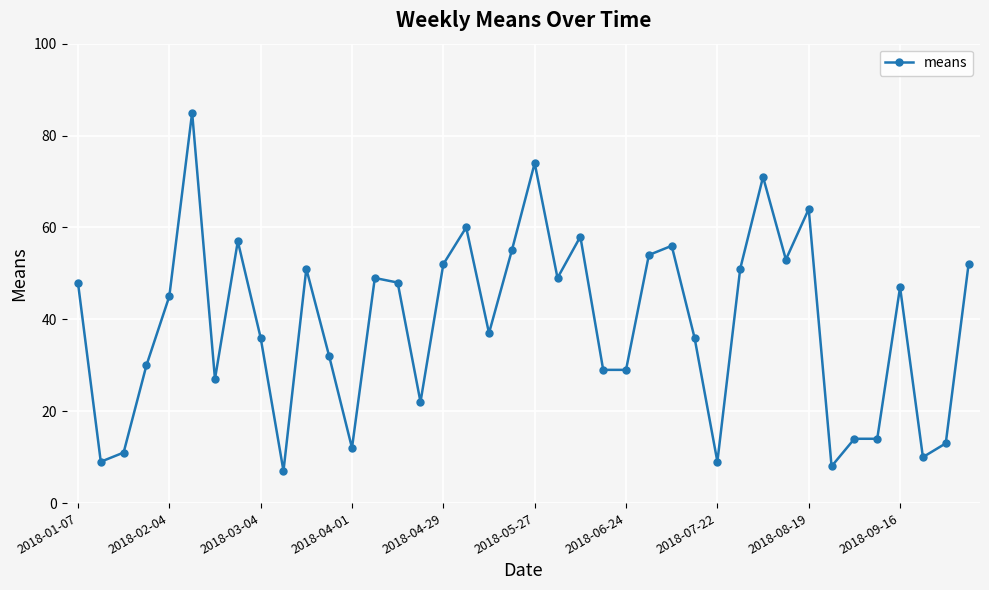

Reading left to right, what are all the values shown in this chart?

48	9	11	30	45	85	27	57	36	7	51	32	12	49	48	22	52	60	37	55	74	49	58	29	29	54	56	36	9	51	71	53	64	8	14	14	47	10	13	52